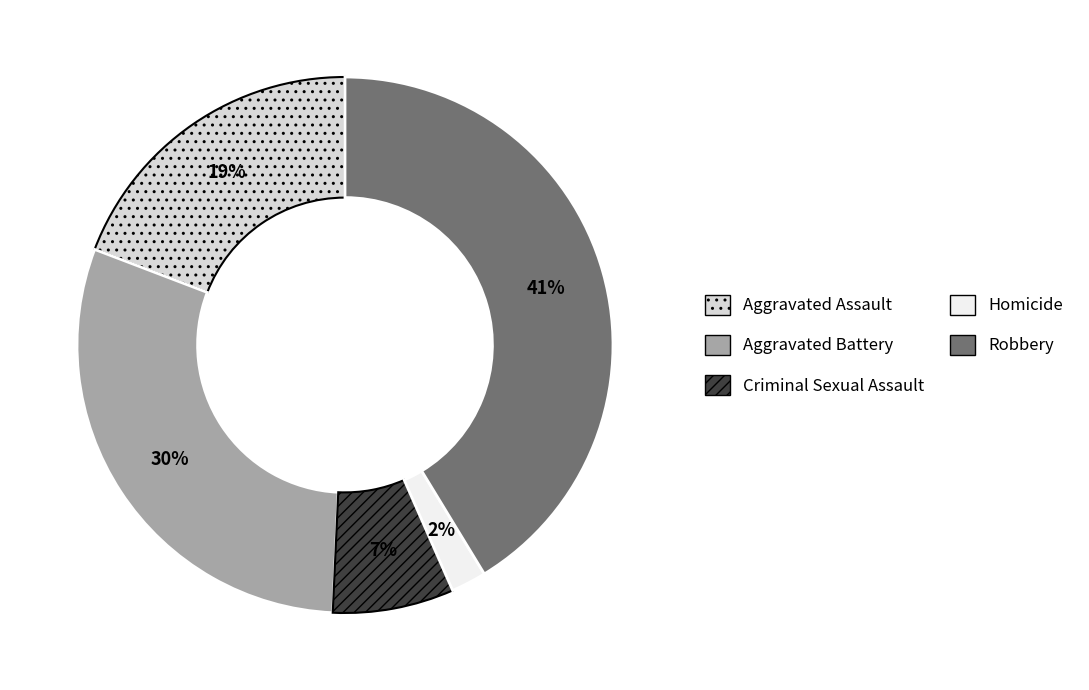

The Robbery slice represents 36% of the pie. True or false?

False